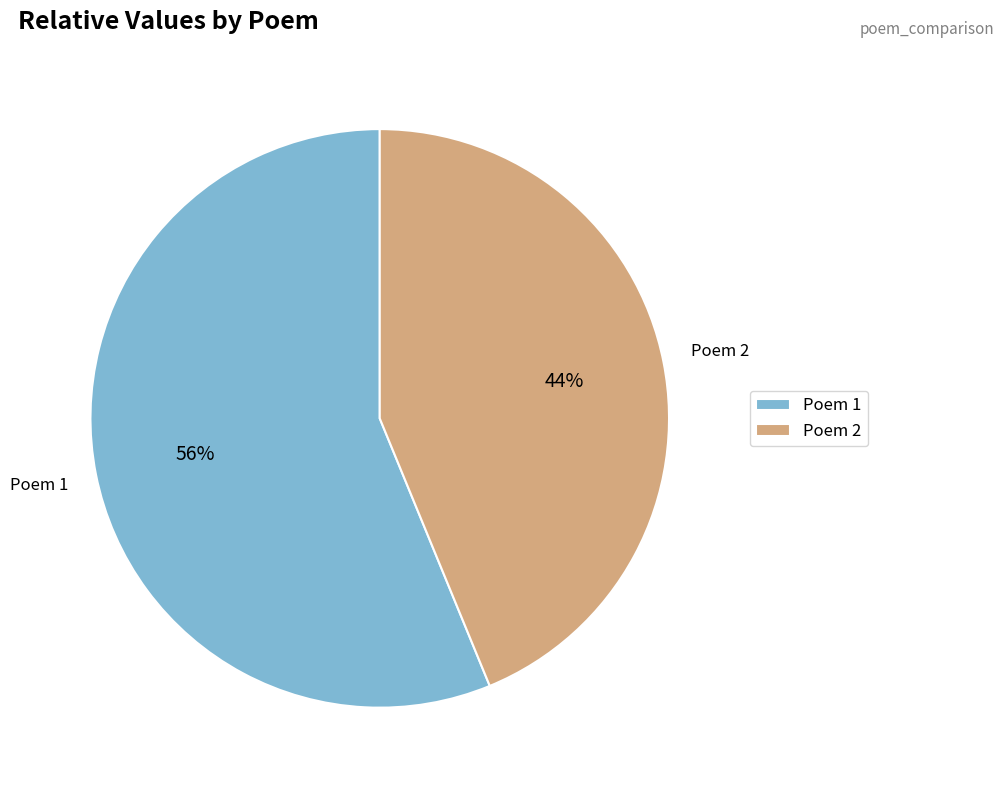

Is there any slice that represents more than half of the pie?

Yes